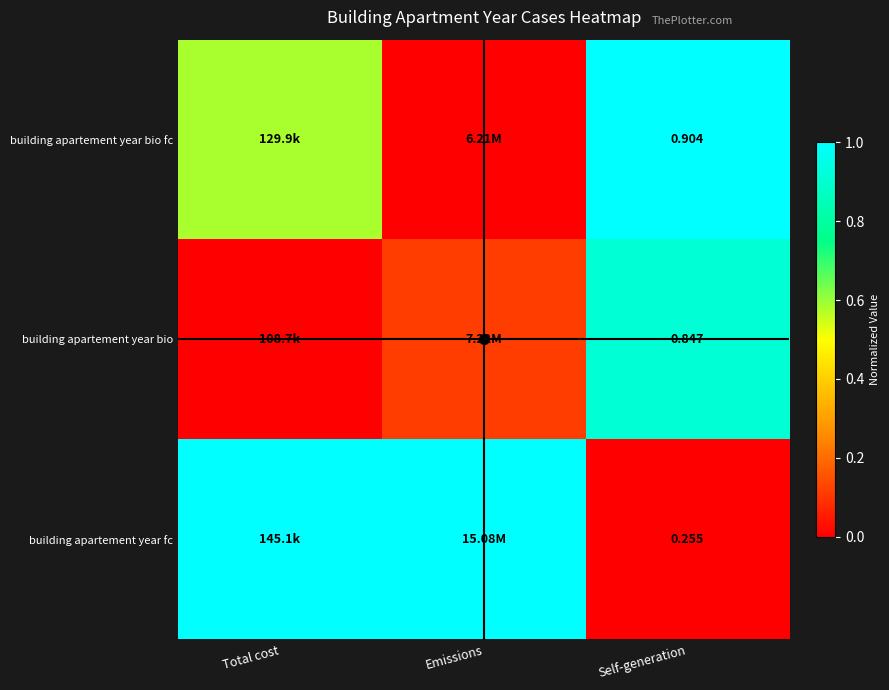

At which category is the sum across all series the highest?

Self-generation